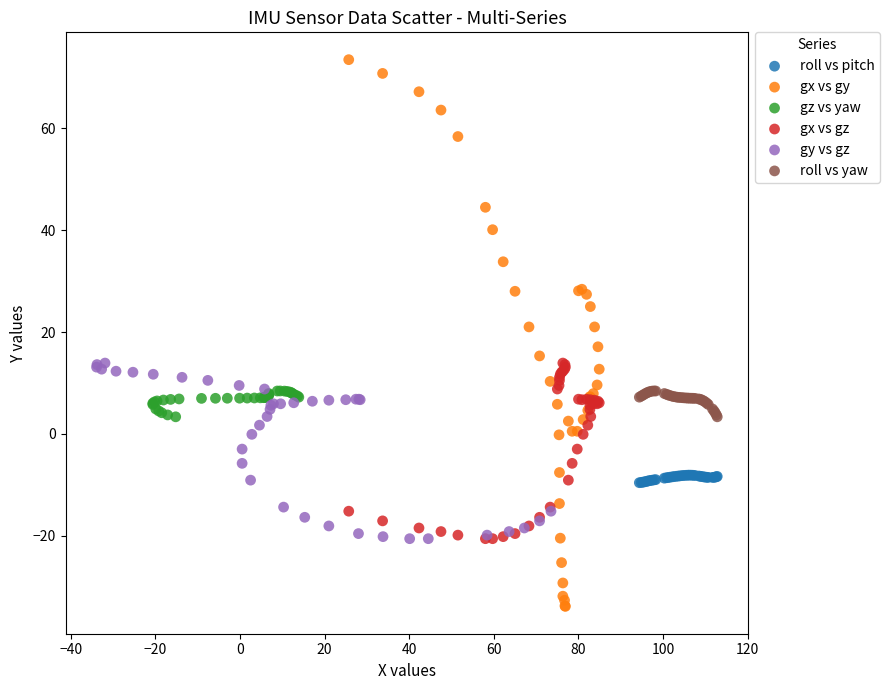

Which series contains the lowest Y value?

gx vs gy